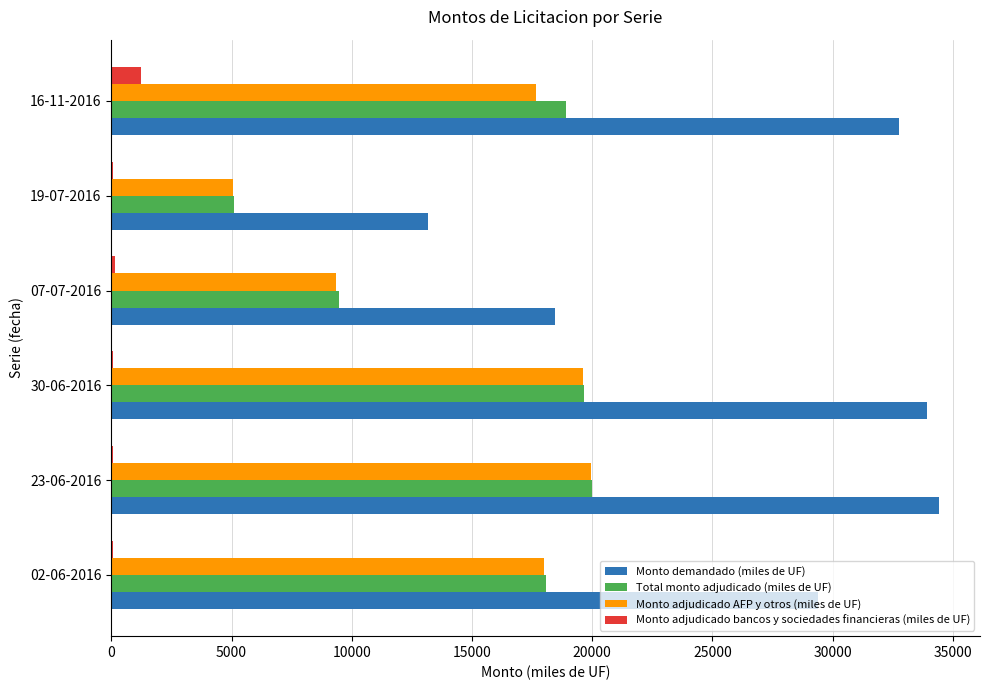

What are all the series names shown in the legend?

Monto demandado (miles de UF), Total monto adjudicado (miles de UF), Monto adjudicado AFP y otros (miles de UF), Monto adjudicado bancos y sociedades financieras (miles de UF)